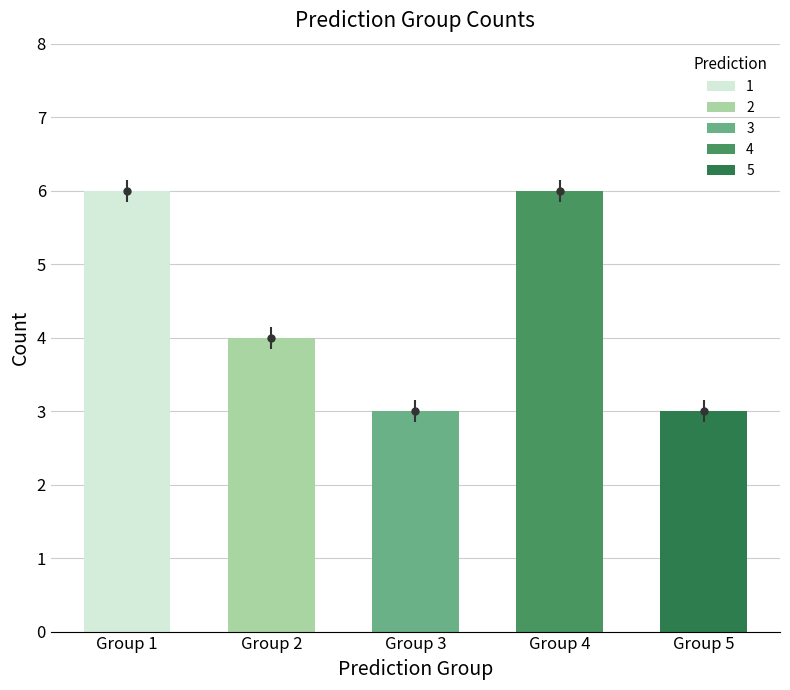

The value of s__NK3B98 sp900545815 at 1 is 2. True or false?

False